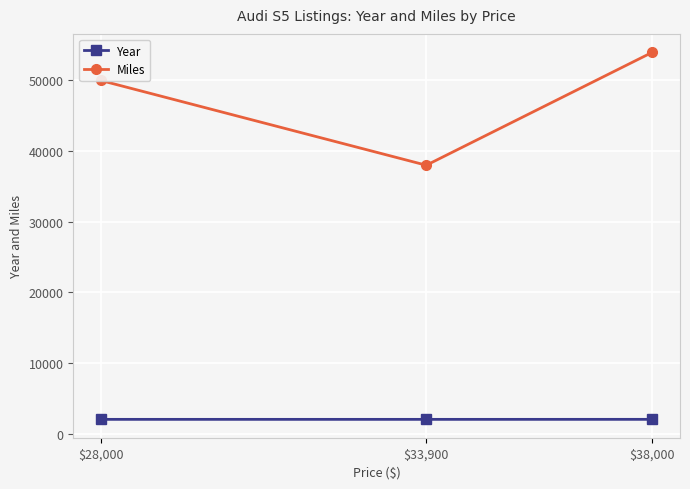

What is the label of the 3rd point from the right?

$28,000